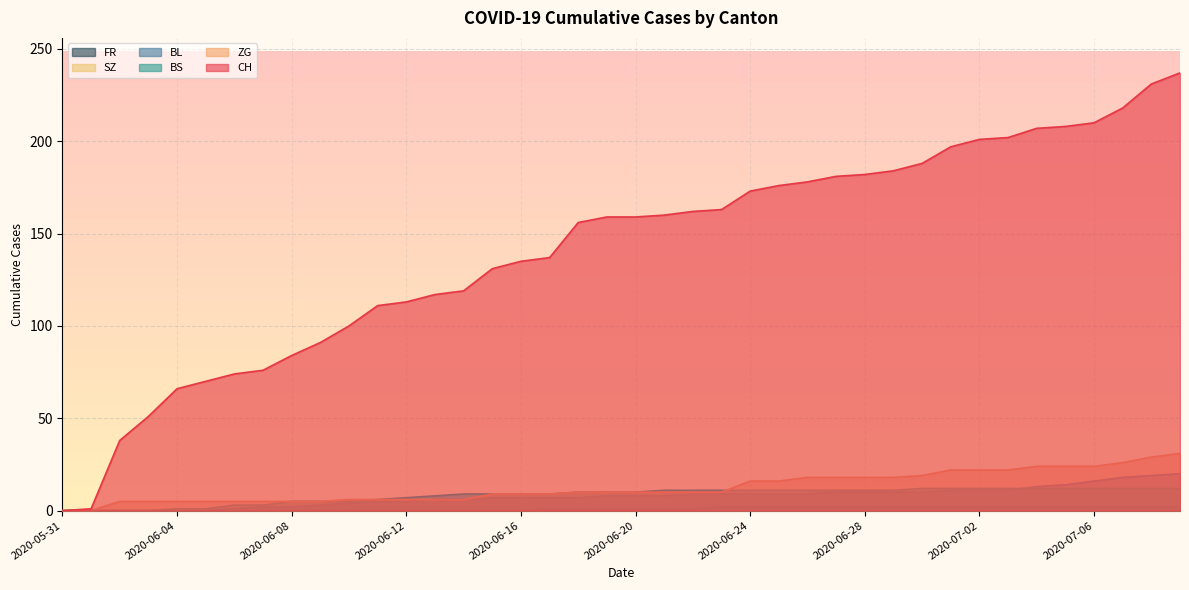

Which category has the highest value in the CH series?

2020-07-09